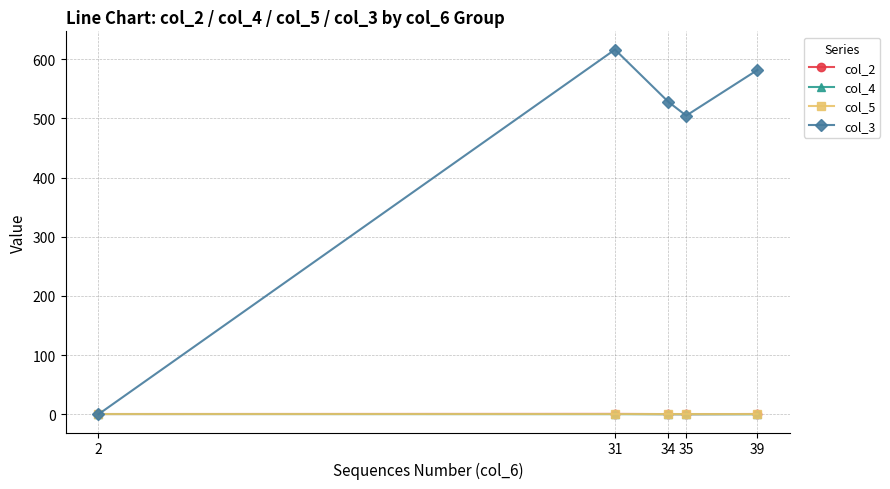

How many lines are shown in the chart?

4